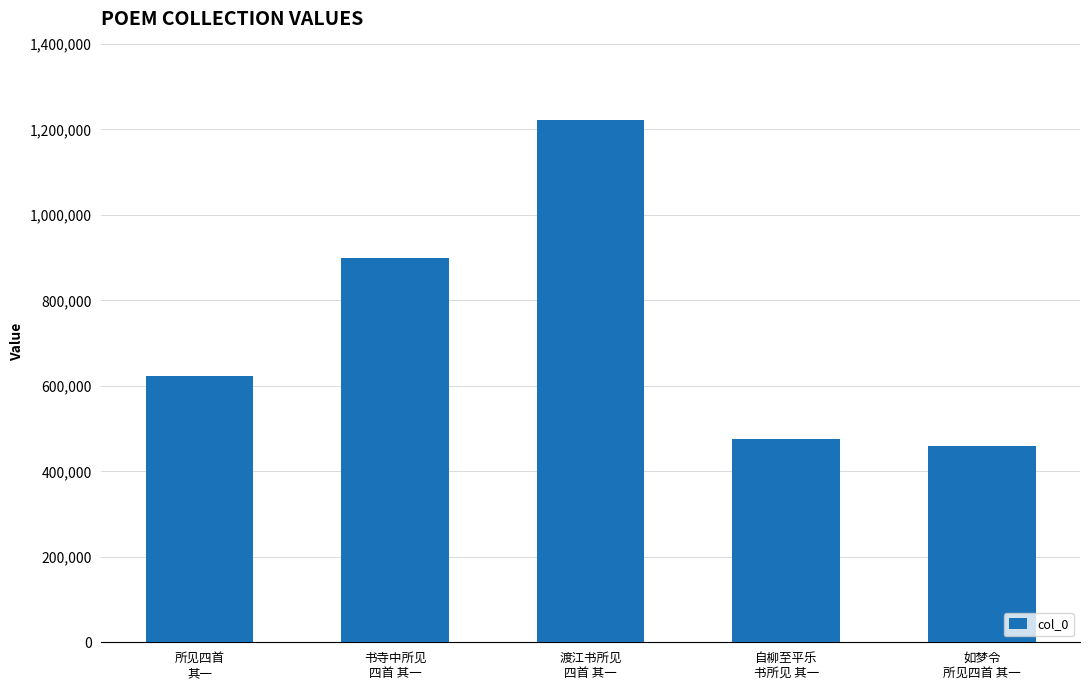

Reading left to right, what are all the values shown in this chart?

所见四首
其一=622305	书寺中所见
四首 其一=898348	渡江书所见
四首 其一=1222123	自柳至平乐
书所见 其一=475282	如梦令
所见四首 其一=460288